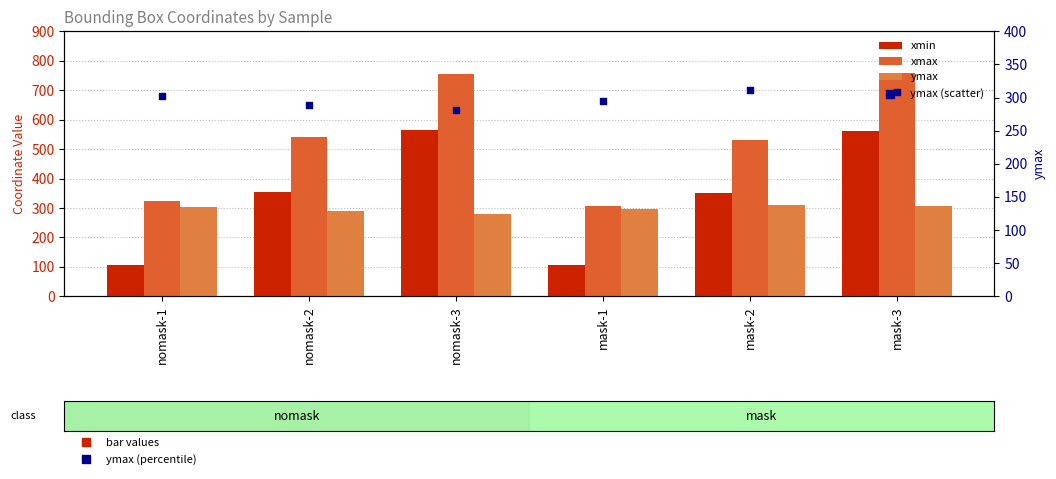

At how many categories does at least one series exceed 197?

6